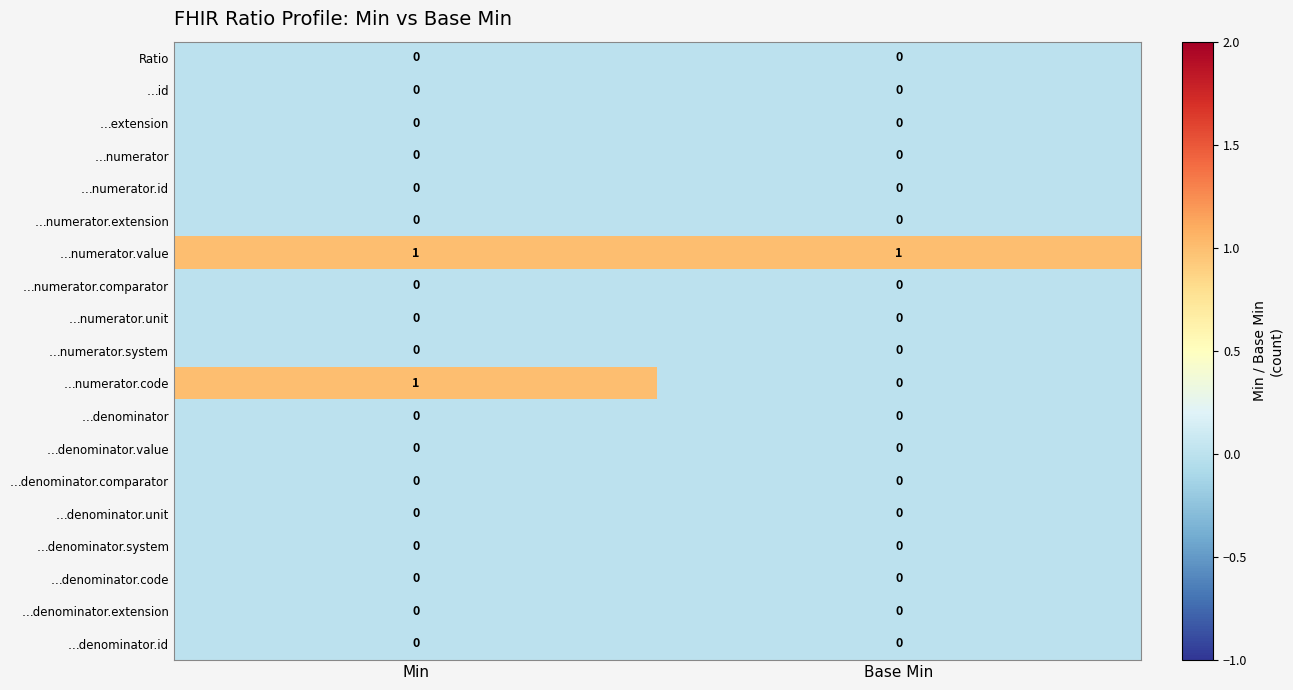

Which series has the widest spread of values?

…numerator.code